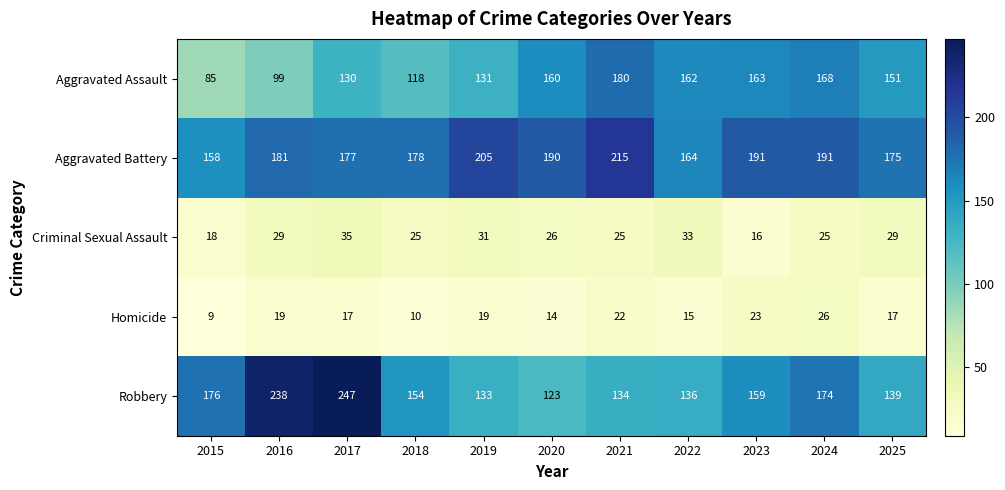

Which series has the widest spread of values?

Robbery